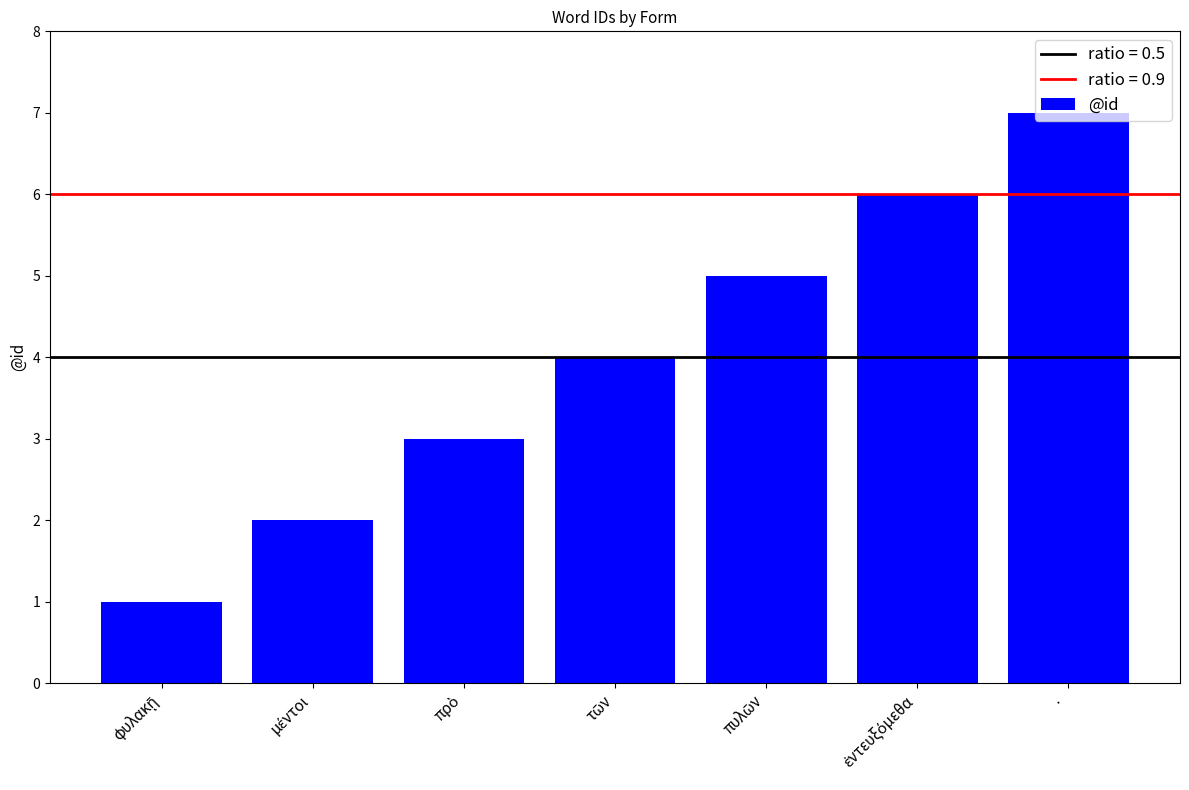

What is the sum of all values?

28